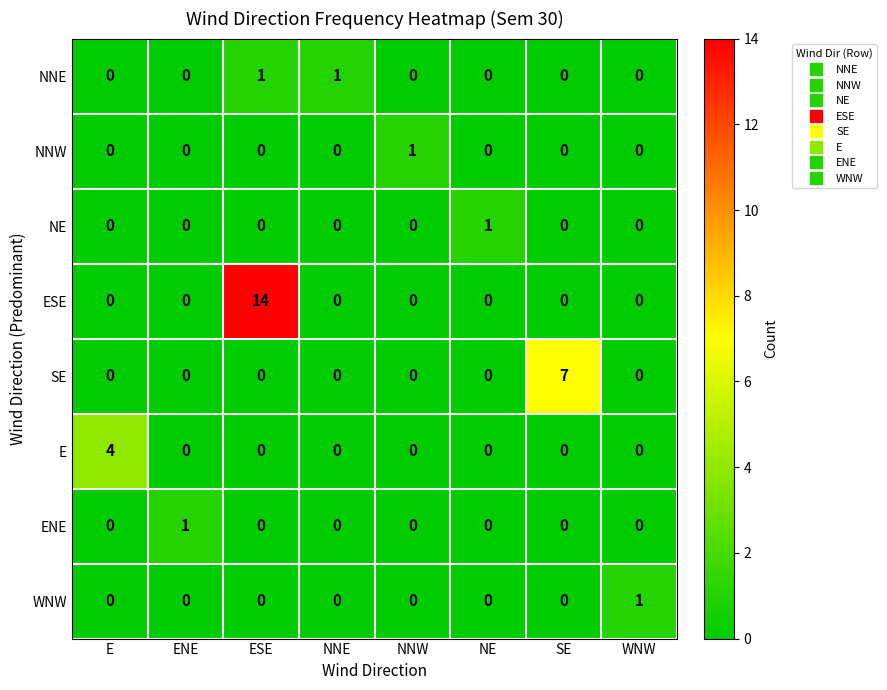

The value of ESE at NNE is 0. True or false?

True